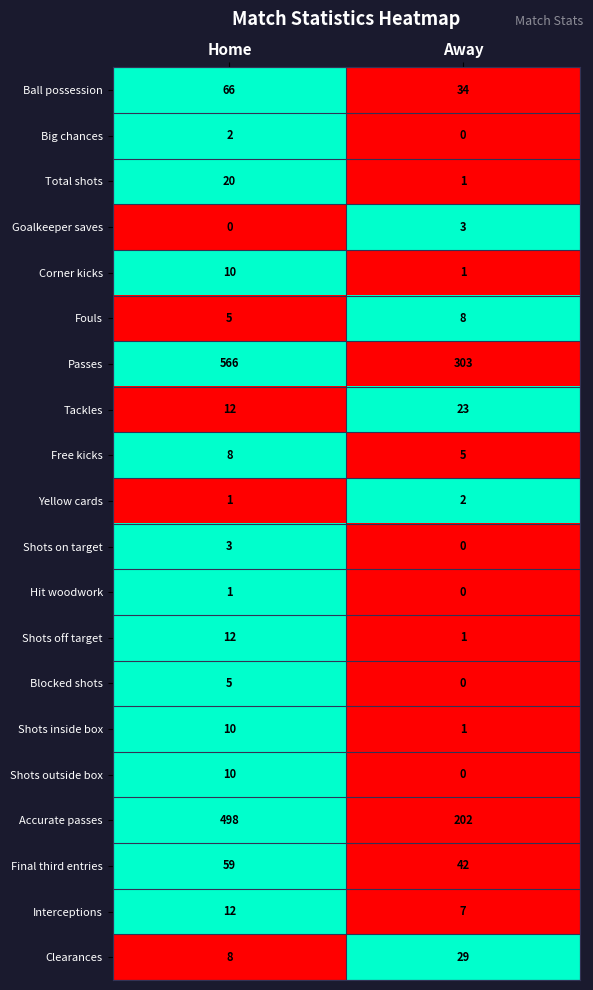

What value does the Clearances series have at Away, to the nearest 10?

30